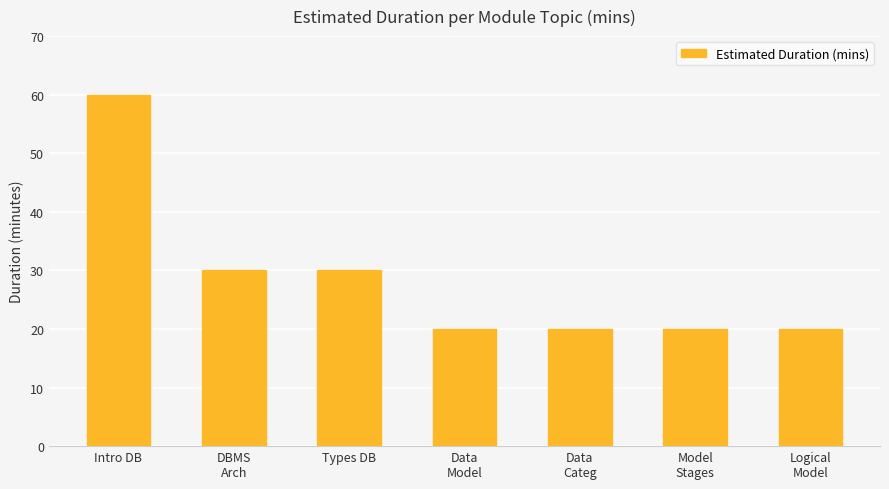

Which label corresponds to the largest value in the chart?

Intro DB